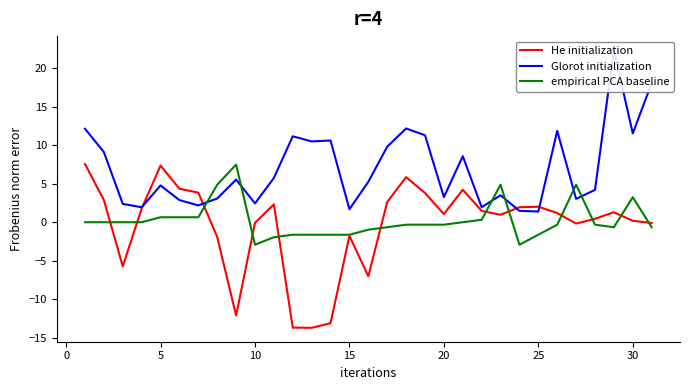

True or false: Glorot initialization has more than 1 interior local peaks.

True